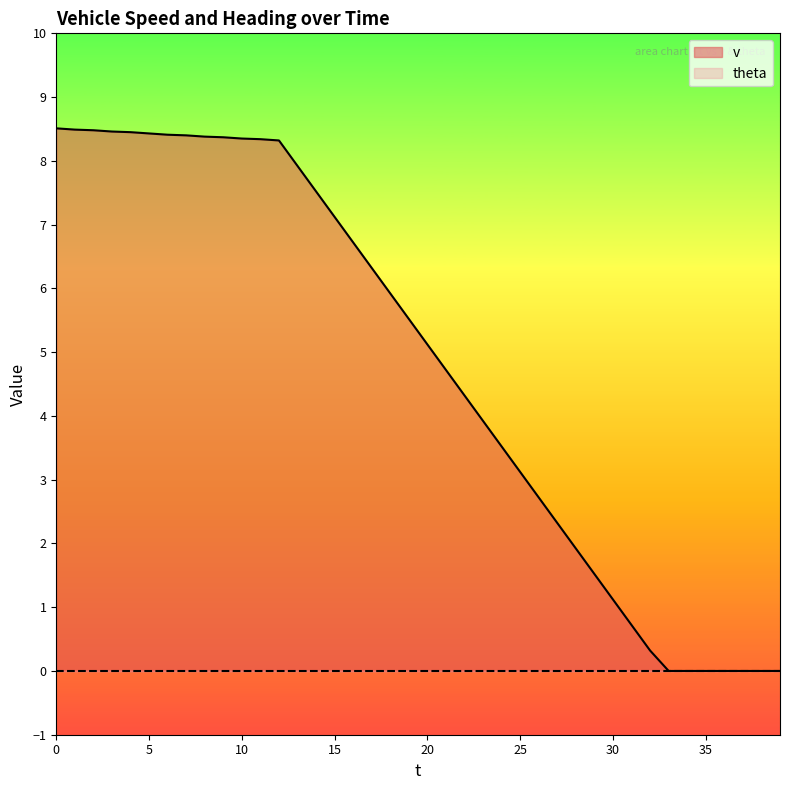

What is the sum of all values?

191.8